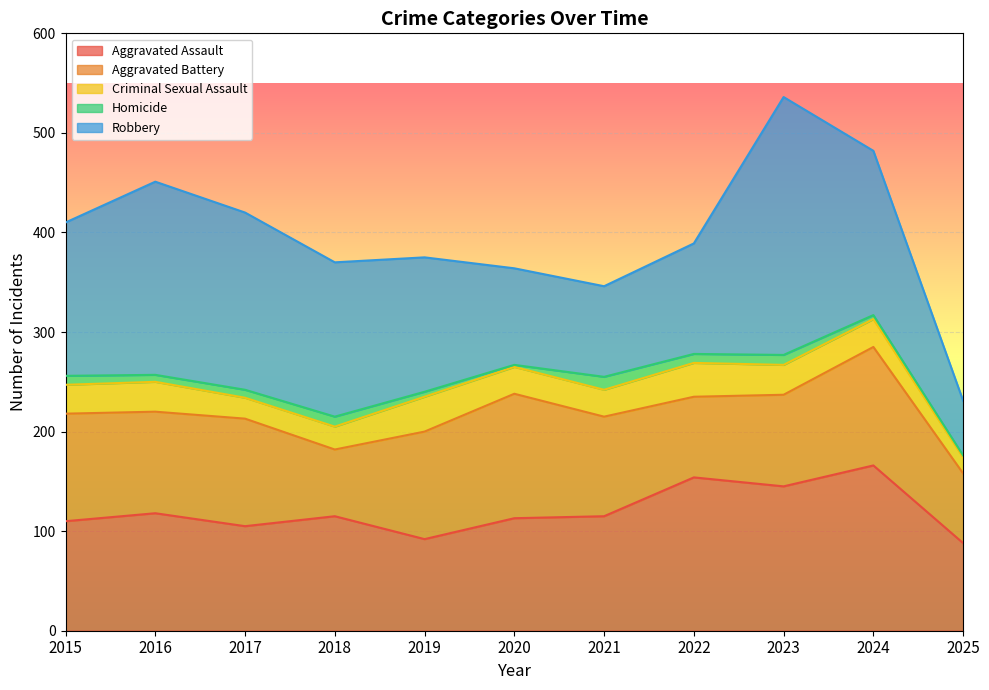

Which series has the largest total across all categories?

Robbery